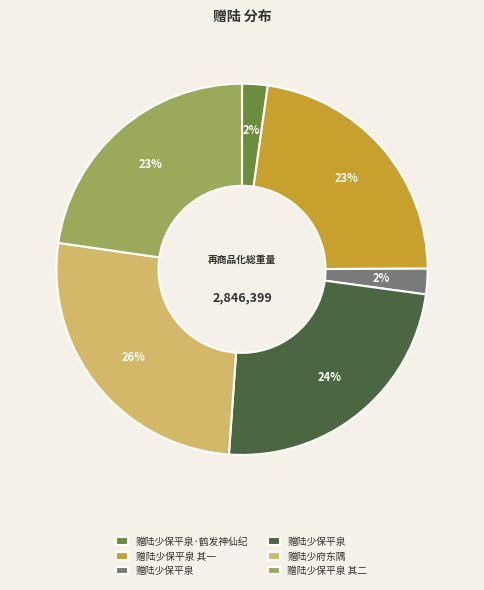

Does any single category account for the majority?

No